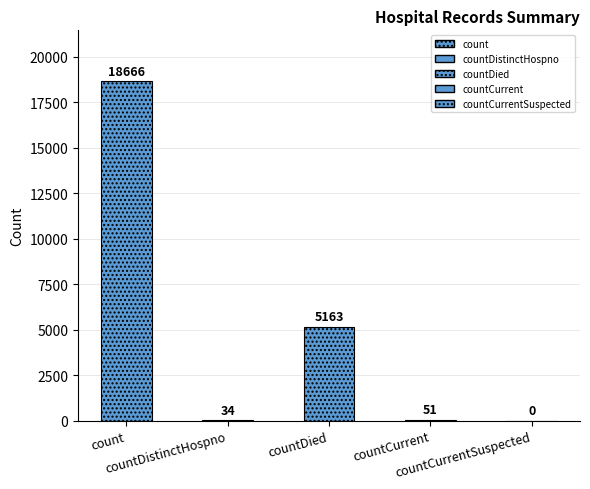

List the labels in order of value, smallest first.

countCurrentSuspected, countDistinctHospno, countCurrent, countDied, count